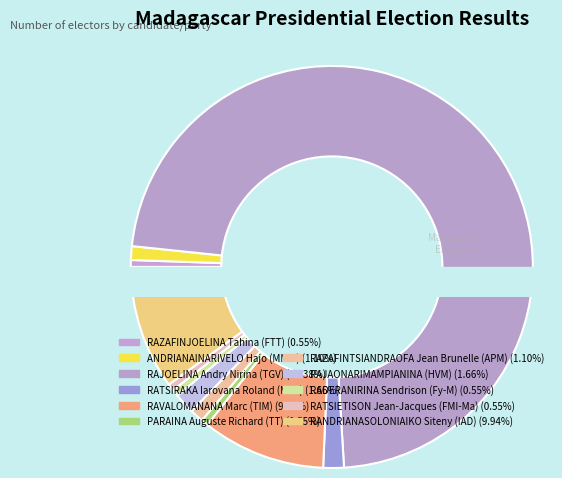

How many segments does this pie chart have?

11